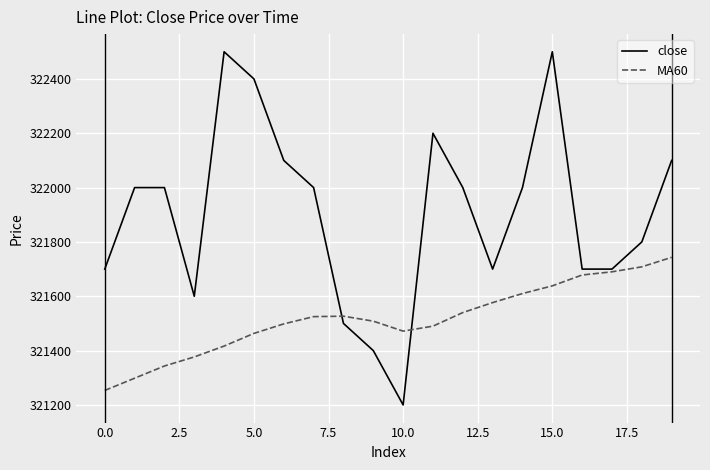

In MA60, how many points are lower than both neighbors (excluding endpoints)?

1